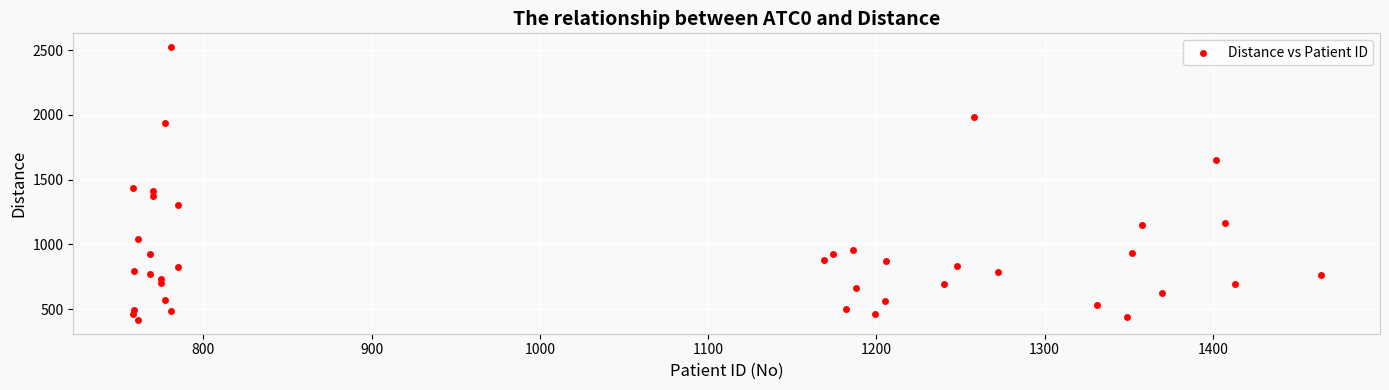

What is the range of X values (max minus min)?

706.0